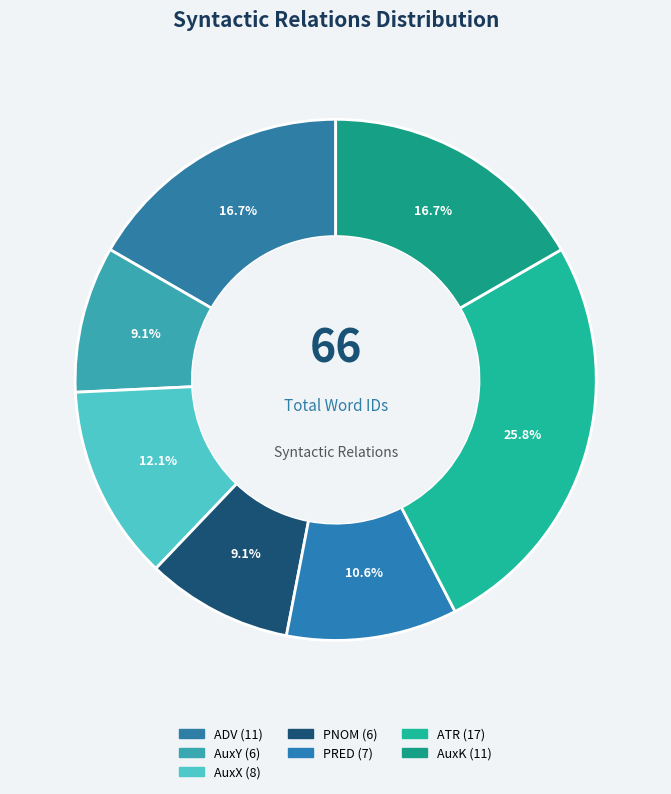

Count the number of slices in the pie.

7